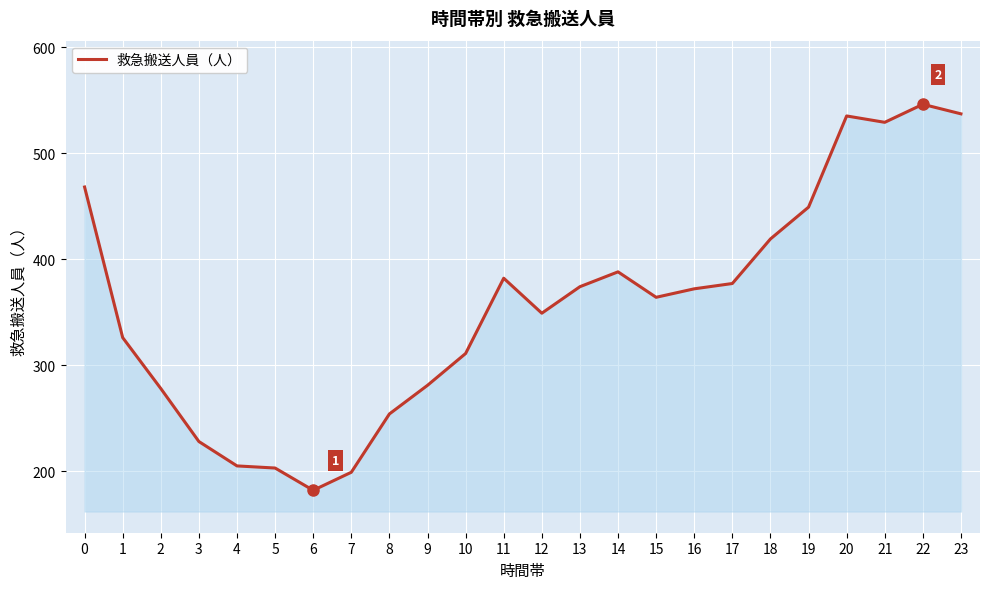

The value at 6 is 47. True or false?

False